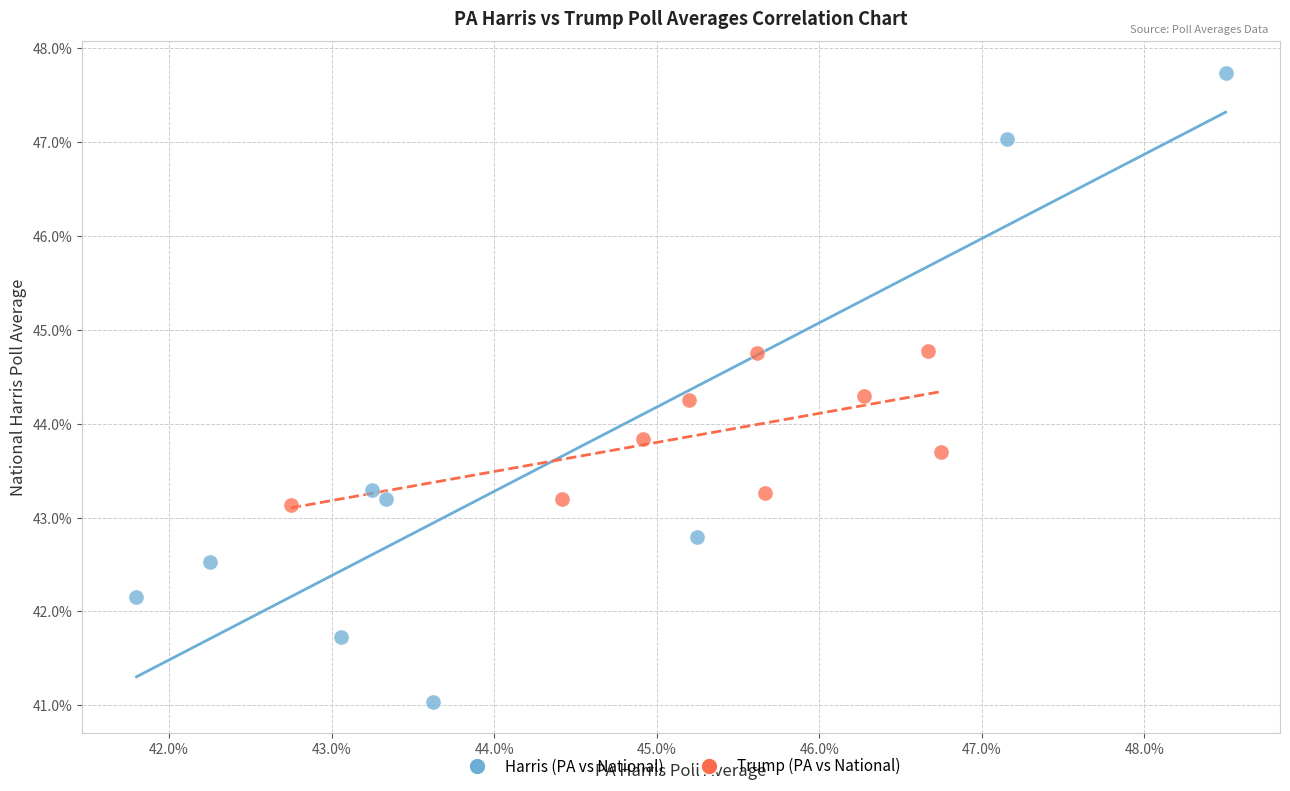

What are all the series names shown in the legend?

Harris (PA vs National), Trump (PA vs National)